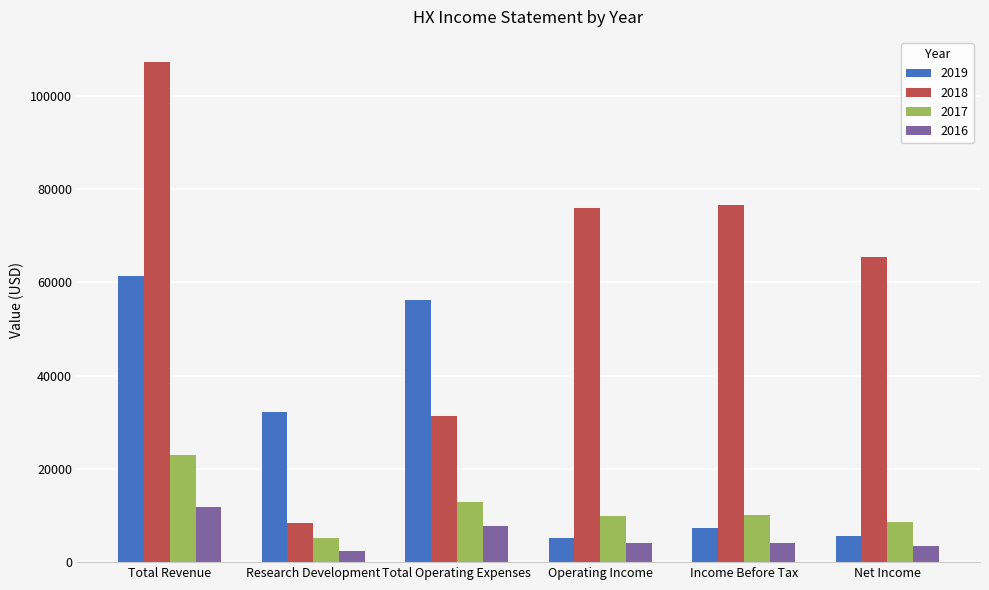

Which category has the highest value in the 2016 series?

Total Revenue